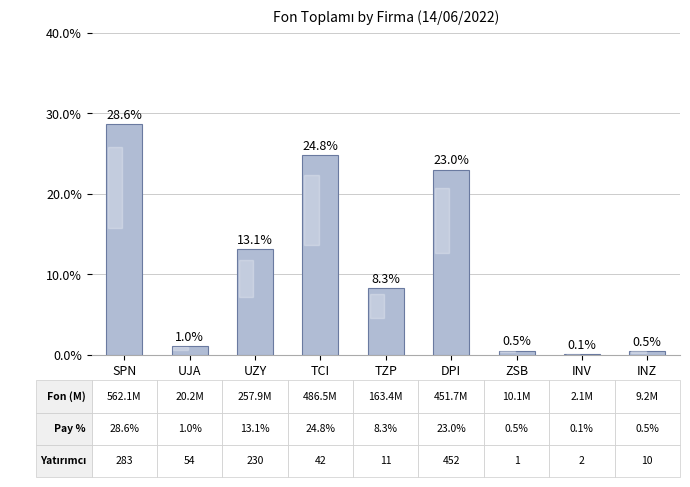

What is the sum of the values at DPI and UZY?

36.1